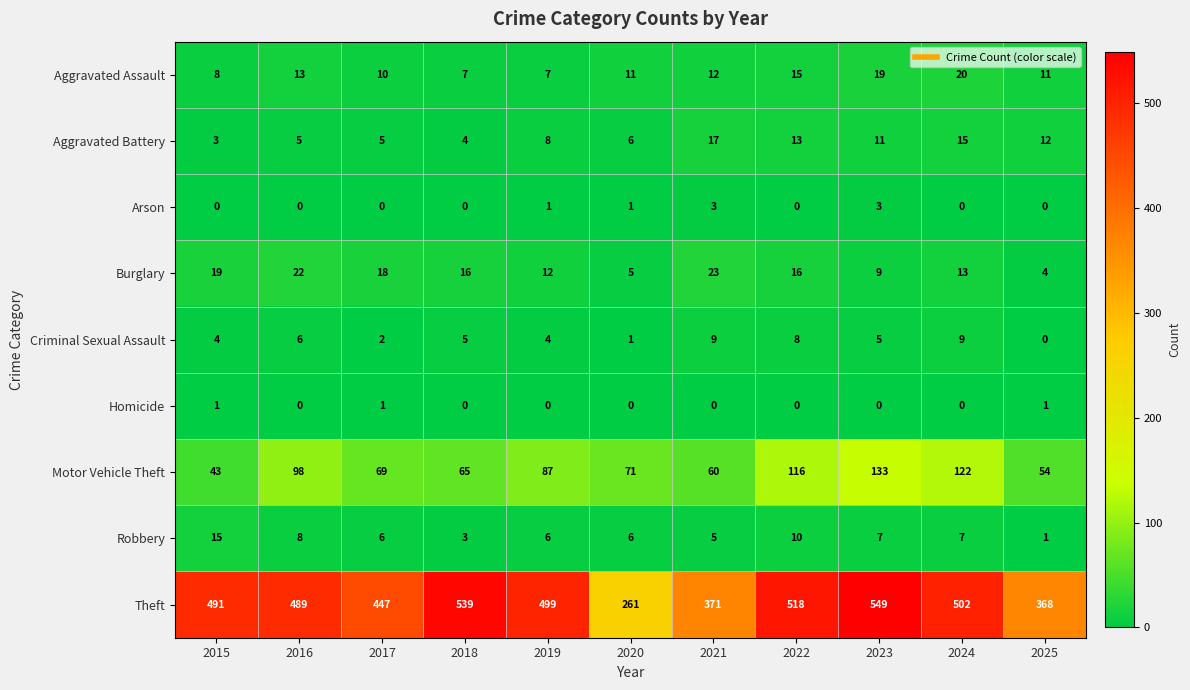

The Burglary series shows 5 at 2020. True or false?

True